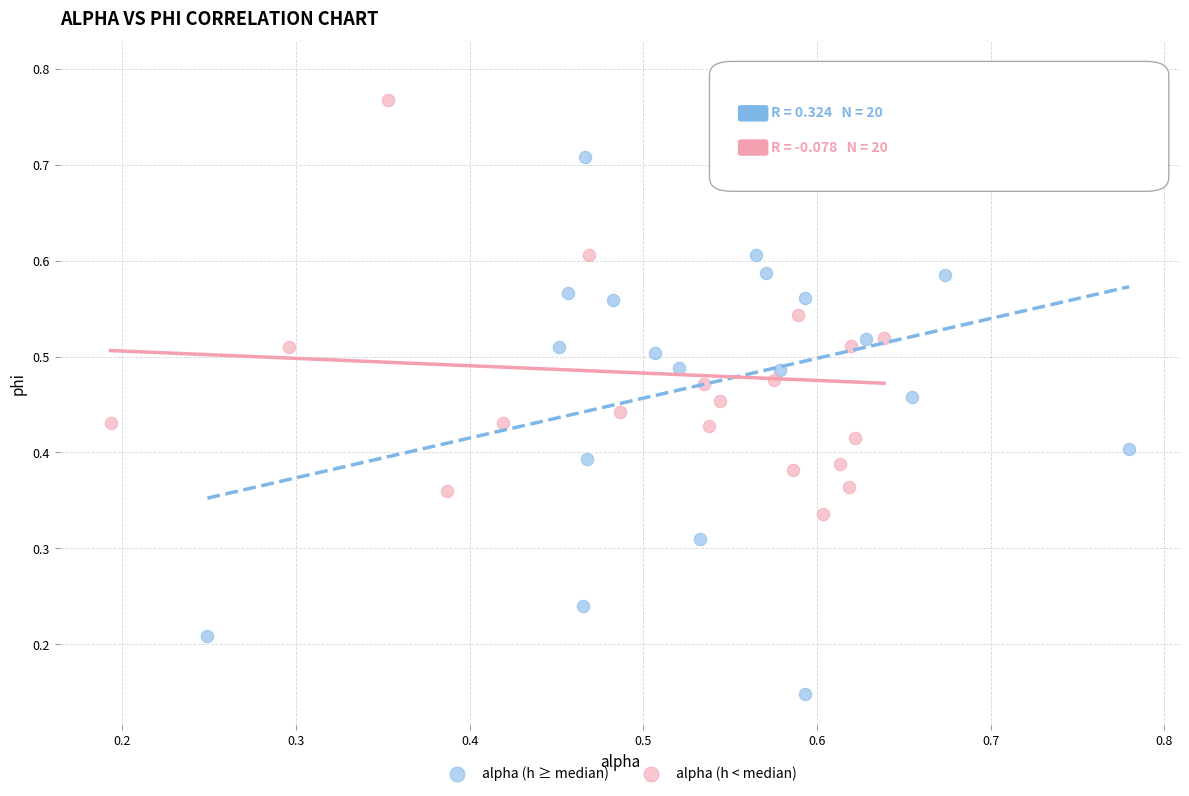

Which series contains the lowest Y value?

alpha (h ≥ median)